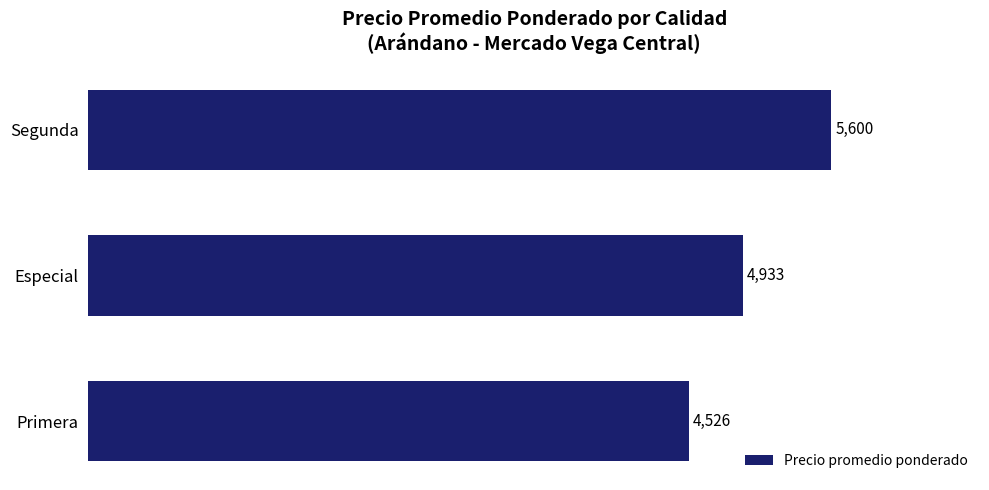

What is the difference between the values at Segunda and Especial?

667